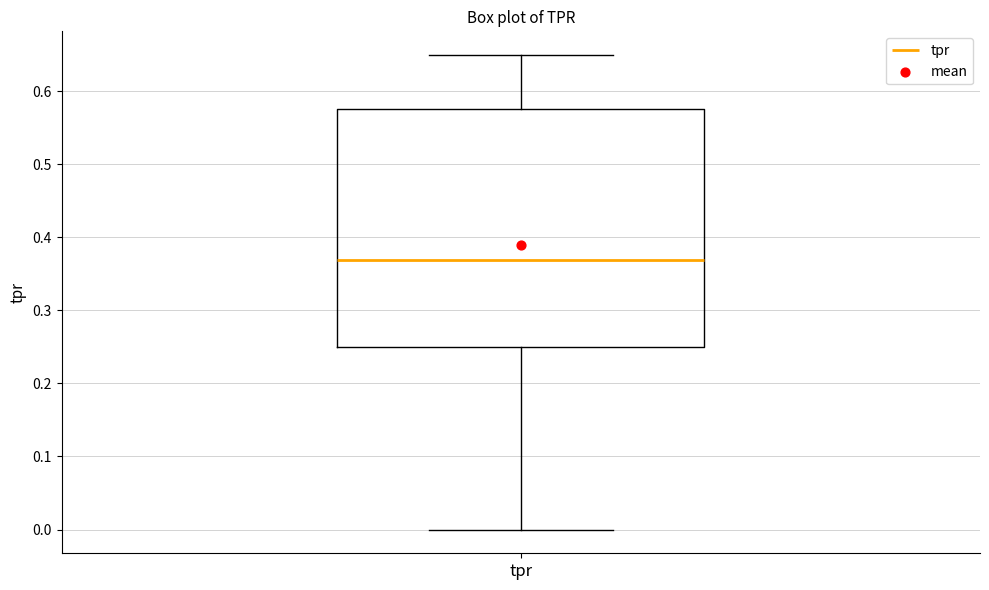

Read this box plot against the y-axis: the position of the median line, the range covered by the box, and the ends of both whiskers. The values are not printed on the chart, so give them approximately, as read against the axis.

median 0.37, box 0.25 to 0.58, whiskers 0.00 to 0.65